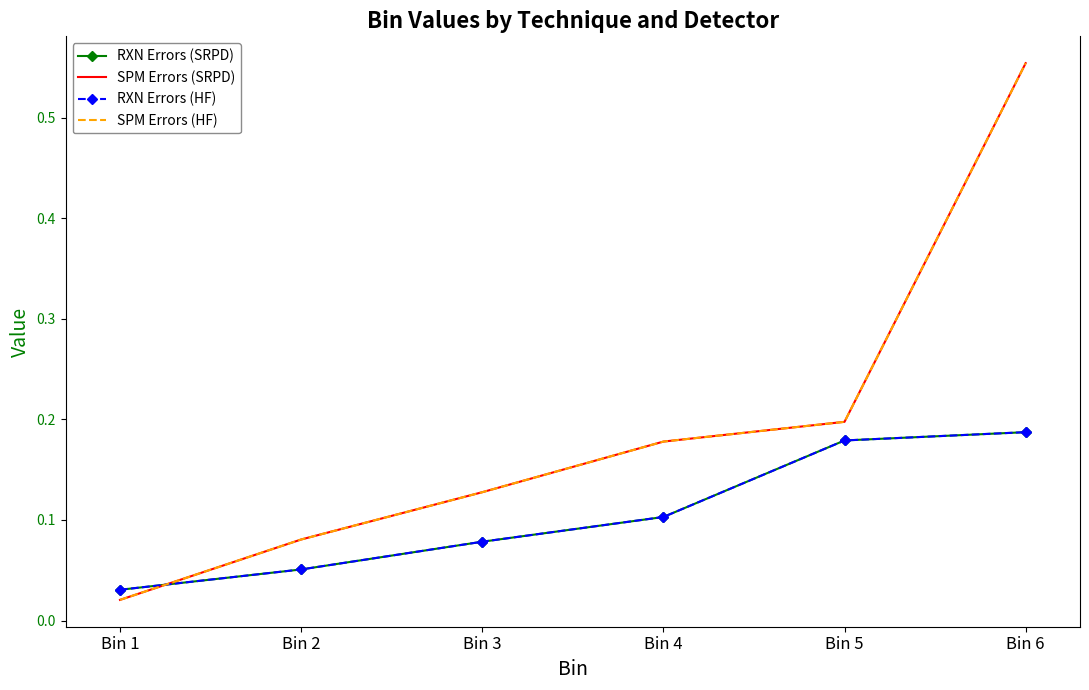

Rank the categories by SPM Errors (SRPD) value from lowest to highest.

Bin 1, Bin 2, Bin 3, Bin 4, Bin 5, Bin 6